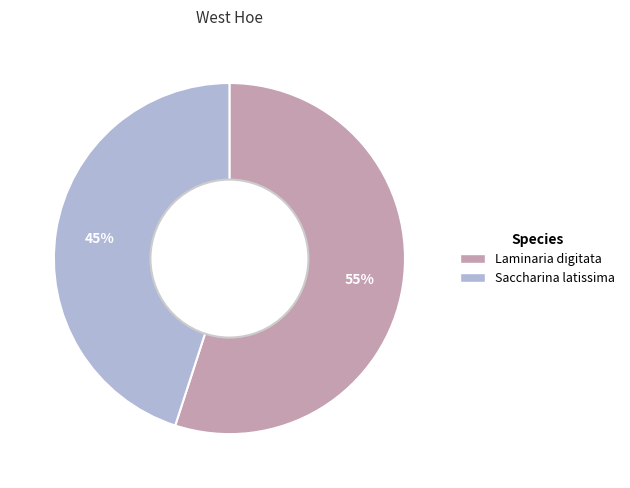

Does Saccharina latissima account for over 50% of the chart?

No